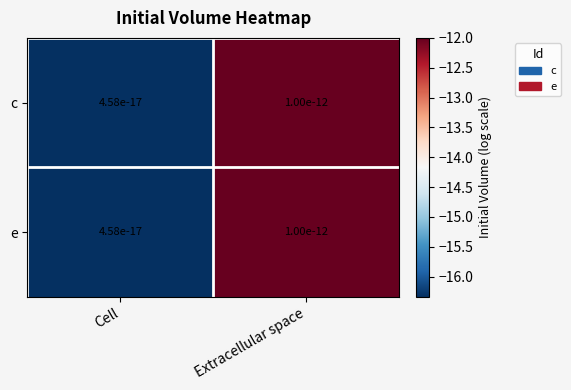

What is the maximum value for c?

-12.0